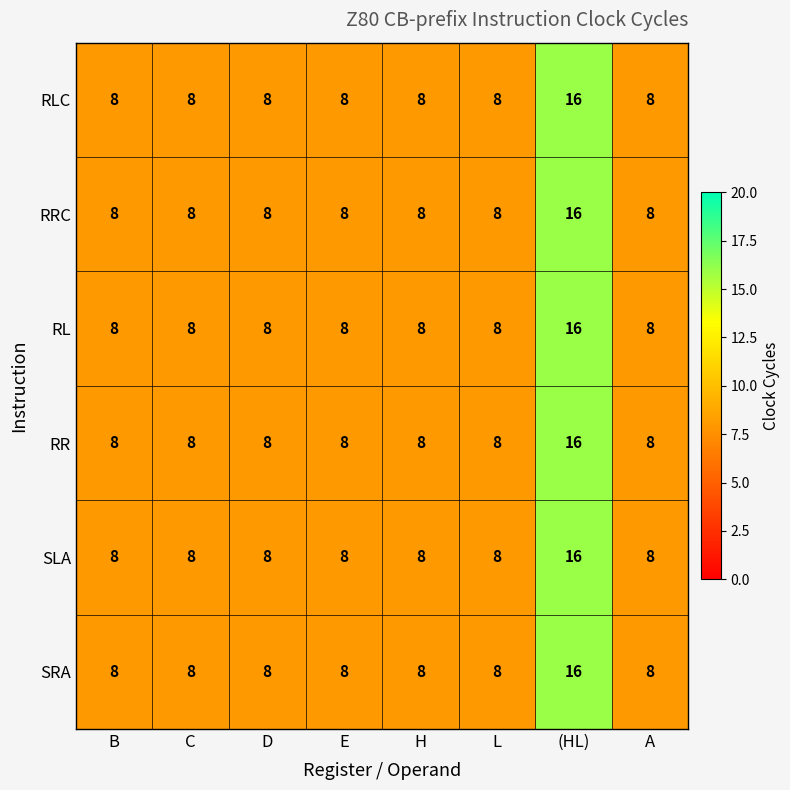

How many distinct data groups are displayed?

6